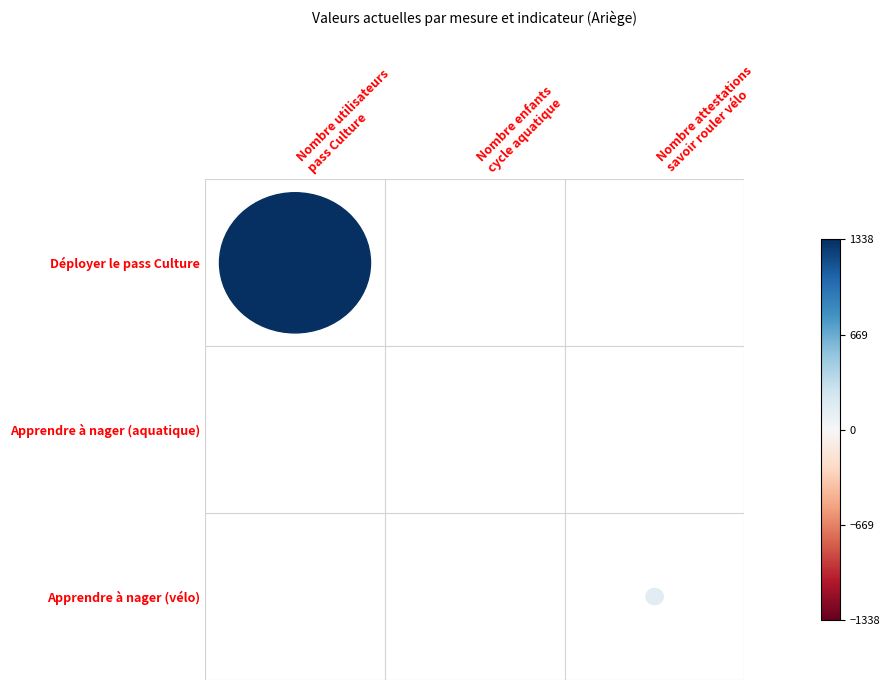

At how many categories does at least one series exceed 1251?

1